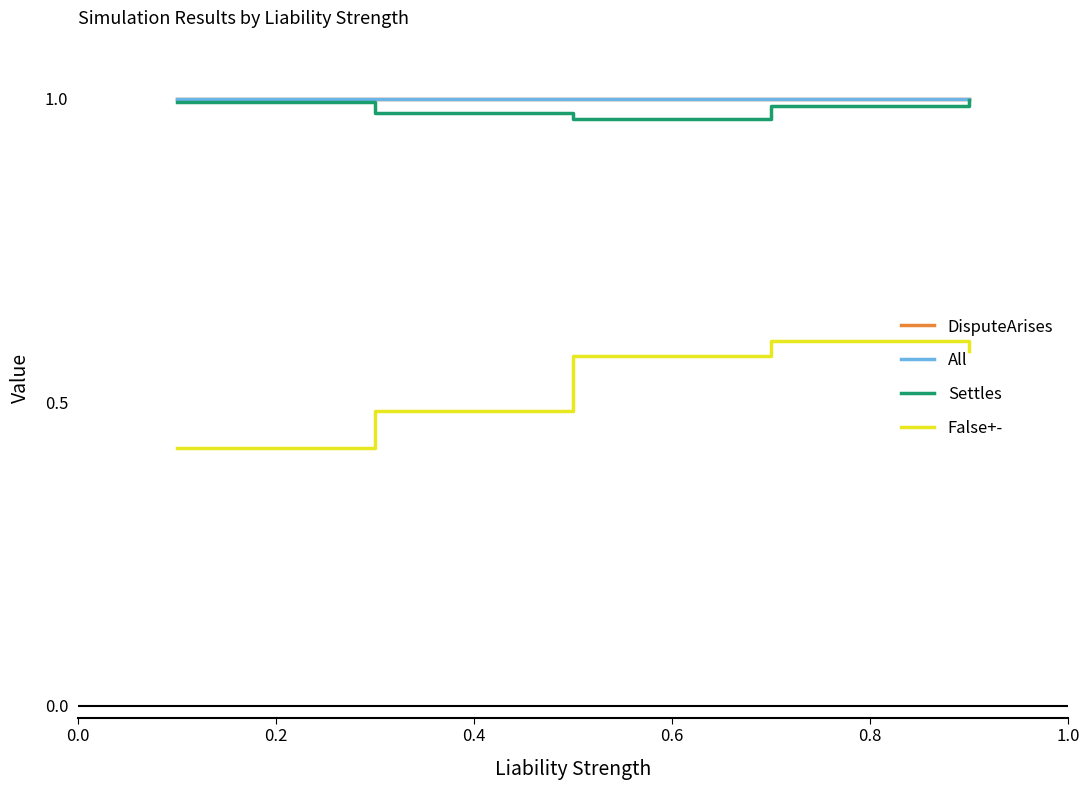

Does the chart have visible grid lines?

No